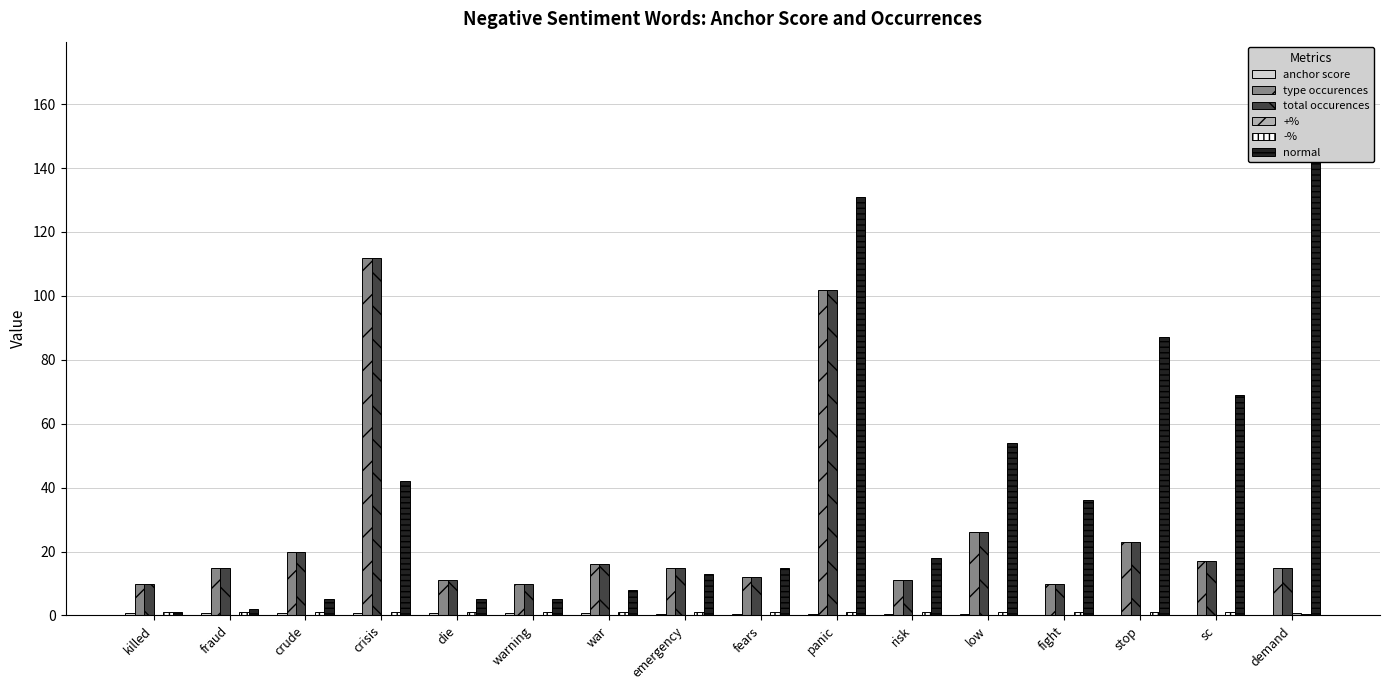

The normal series shows 36.0 at fight. True or false?

True